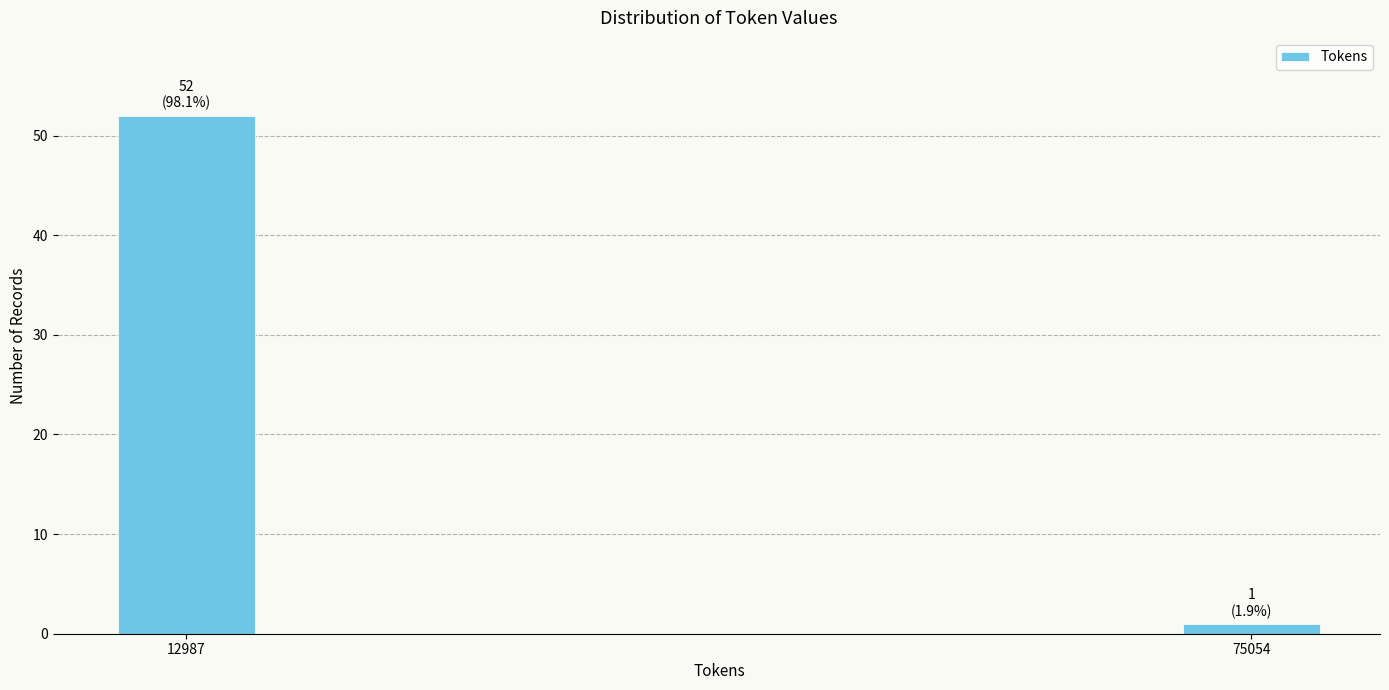

Reading right to left, what are all the values shown in this chart?

75054=1	12987=52